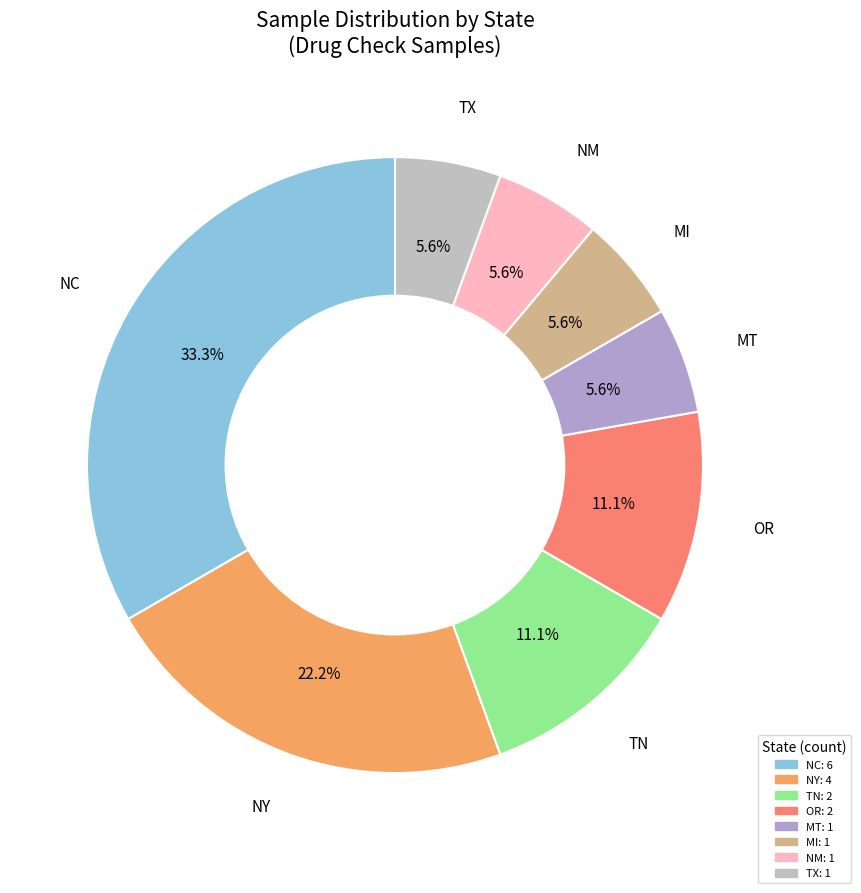

True or false: TN accounts for 19% of the total.

False